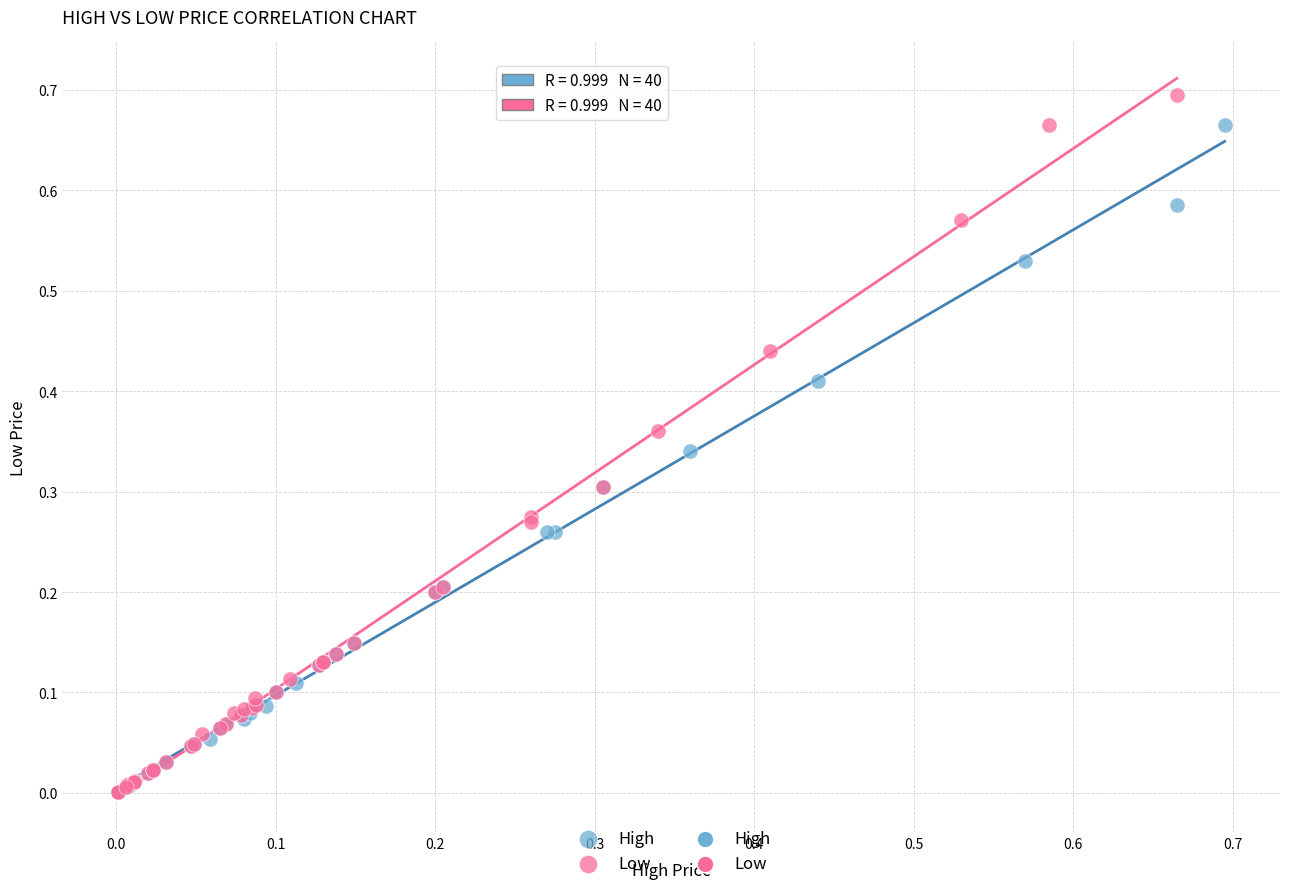

Which series contains the highest Y value?

Low